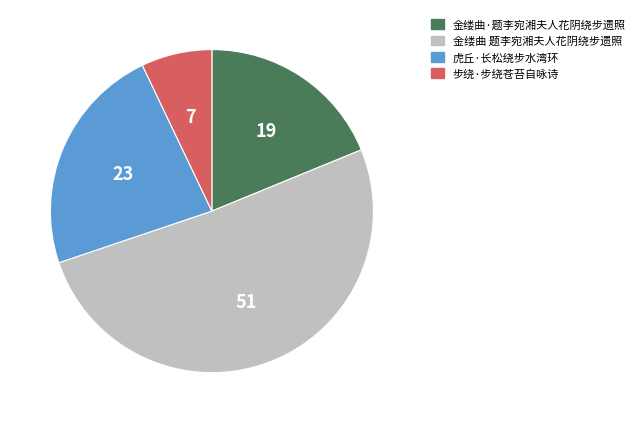

Count the number of slices in the pie.

4